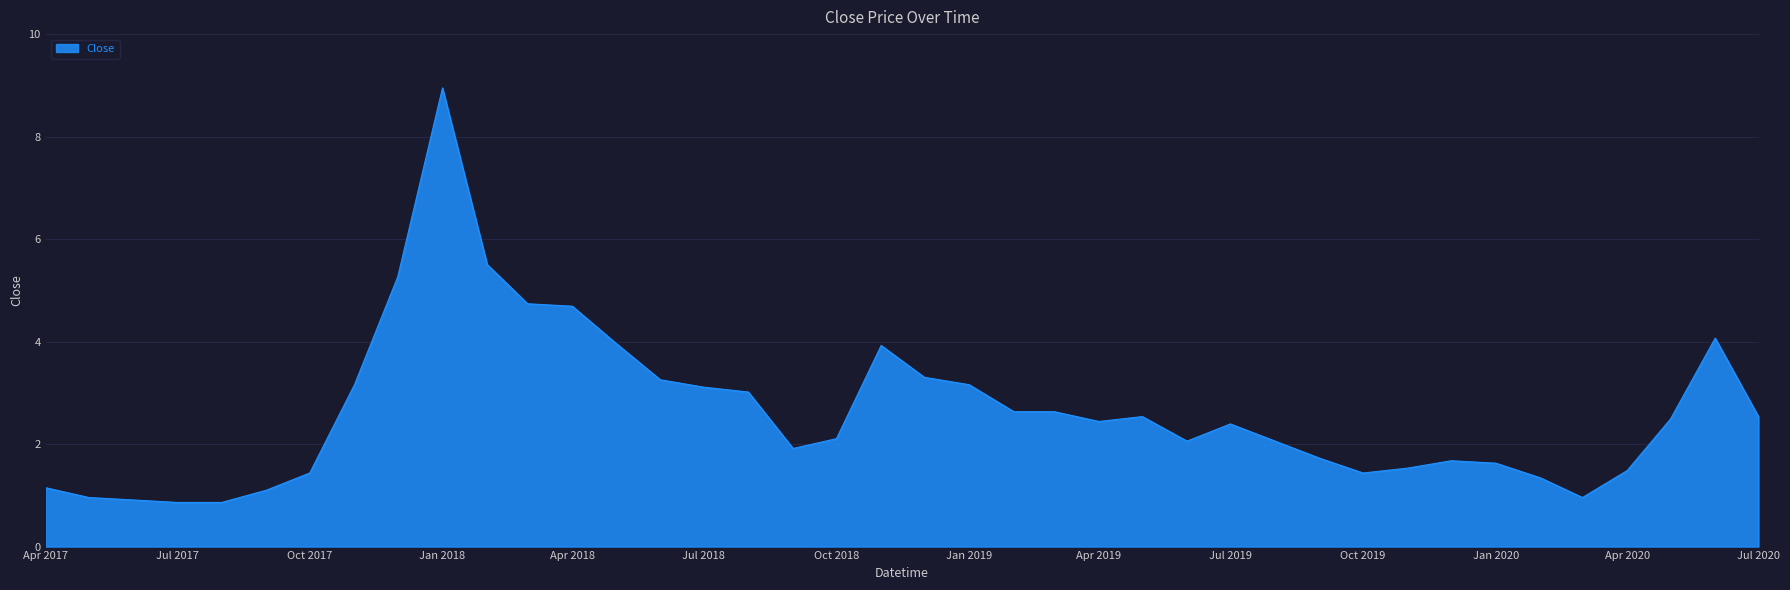

What is the minimum value shown in the chart?

0.9